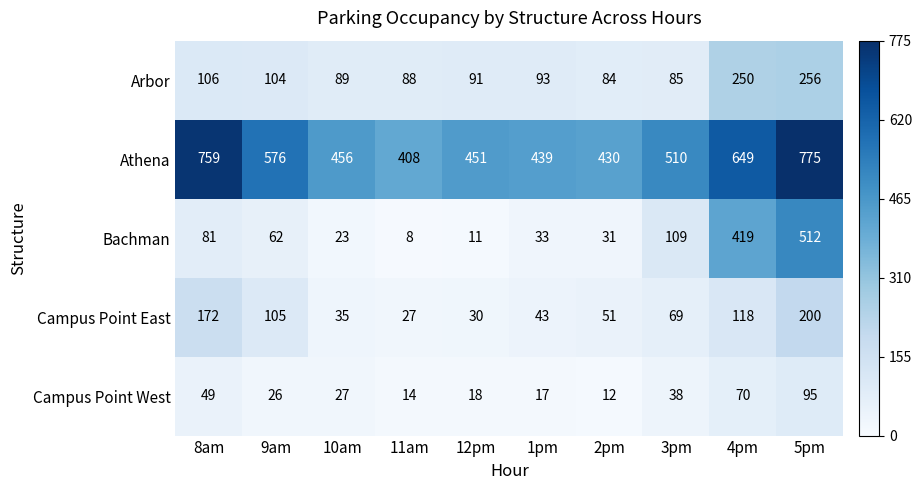

At which label is Athena closest to 591?

9am